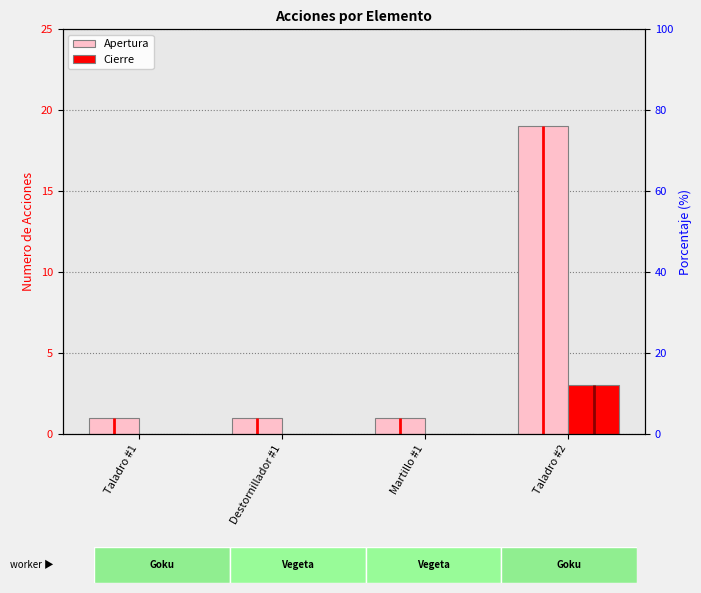

Reading right to left, transcribe all the data shown in this chart.

Apertura: 19	1	1	1
Cierre: 3	0	0	0